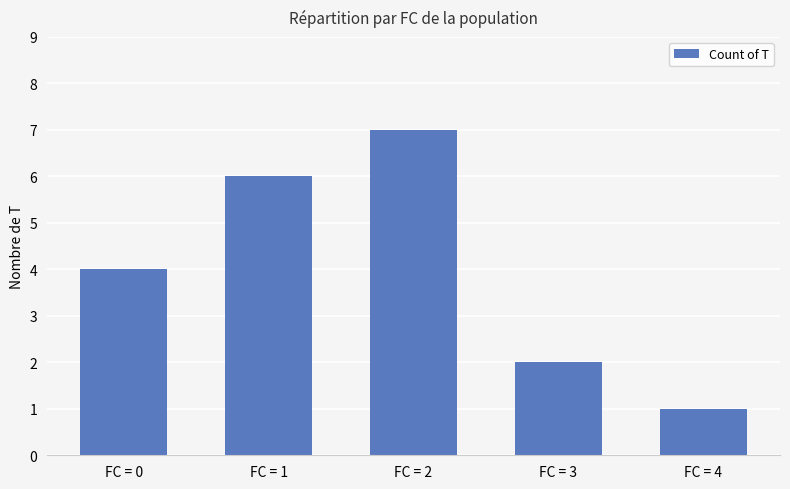

Is it true that the value at FC = 2 is 7?

True